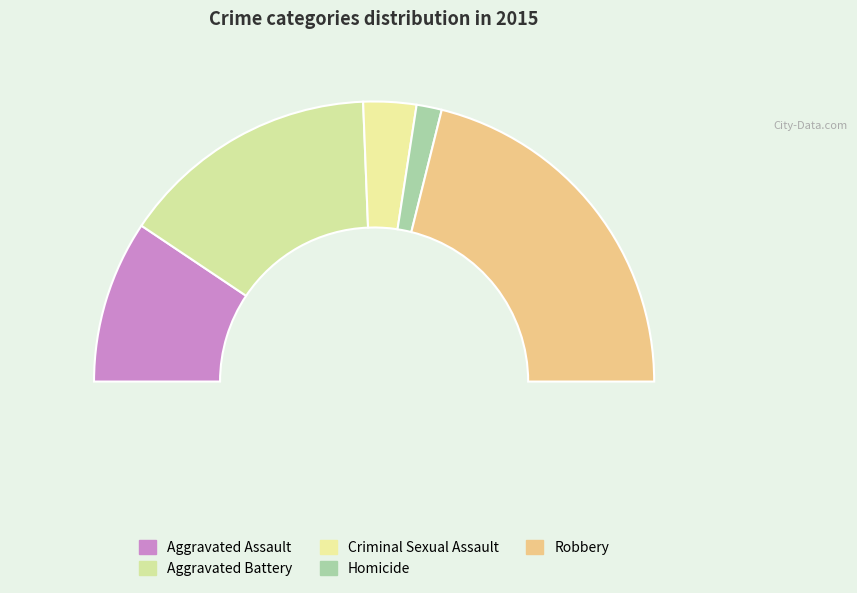

What percentage is the Robbery slice, to the nearest percent?

42%